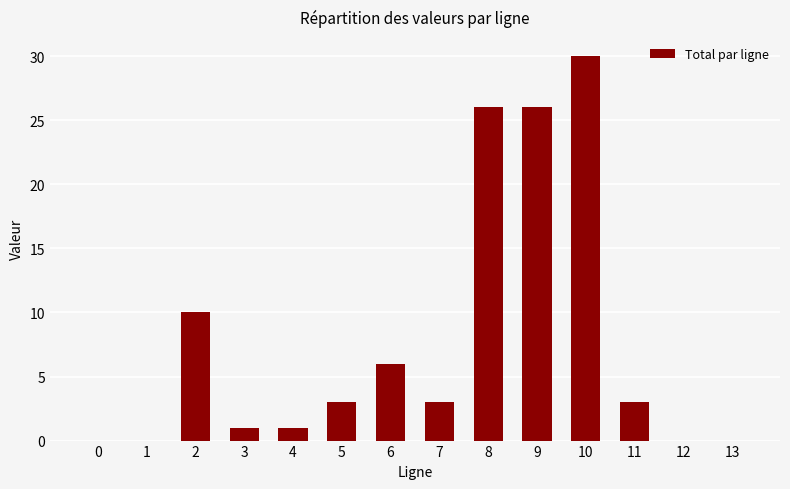

Which category has the highest value across all series?

10